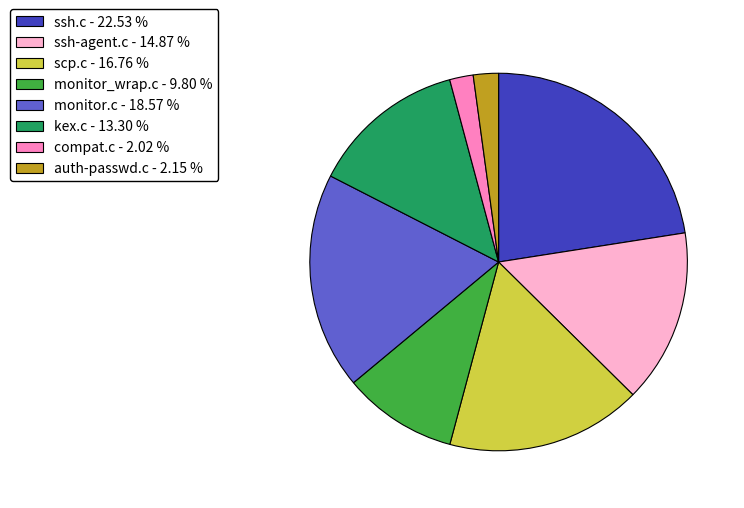

Is there a majority slice in this chart?

No